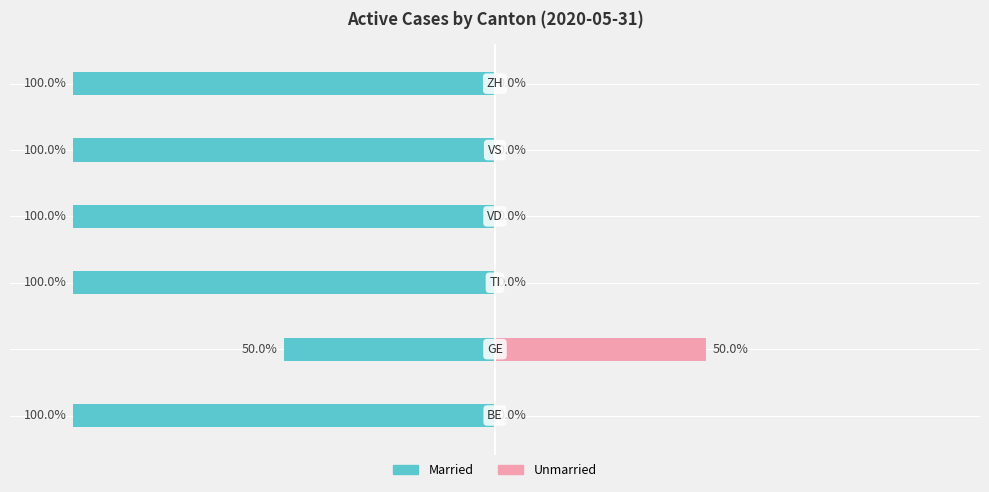

Reading left to right, extract all data points from this chart.

Married: -100	-50	-100	-100	-100	-100
Unmarried: 0	50	0	0	0	0